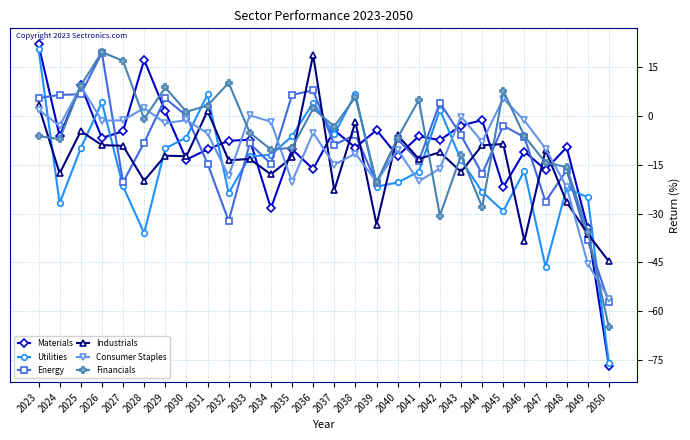

Where do Utilities and Materials first cross each other?

2025 and 2026